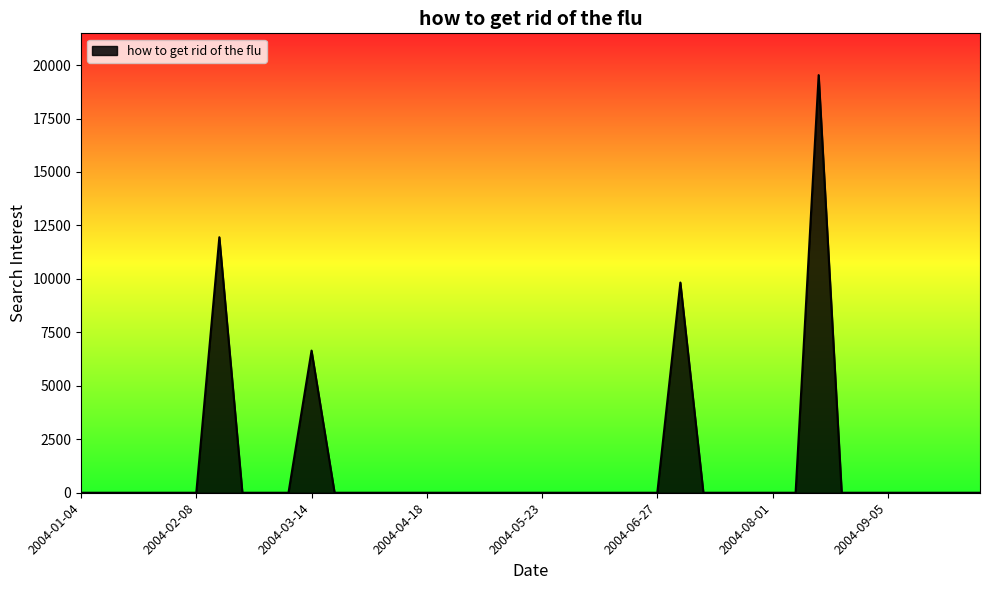

Reading right to left, what are all the values shown in this chart?

0.0	0.0	0.0	0.0	0.0	0.0	0.0	19531.5	0.0	0.0	0.0	0.0	0.0	9830.3	0.0	0.0	0.0	0.0	0.0	0.0	0.0	0.0	0.0	0.0	0.0	0.0	0.0	0.0	0.0	6647.1	0.0	0.0	0.0	11949.3	0.0	0.0	0.0	0.0	0.0	0.0